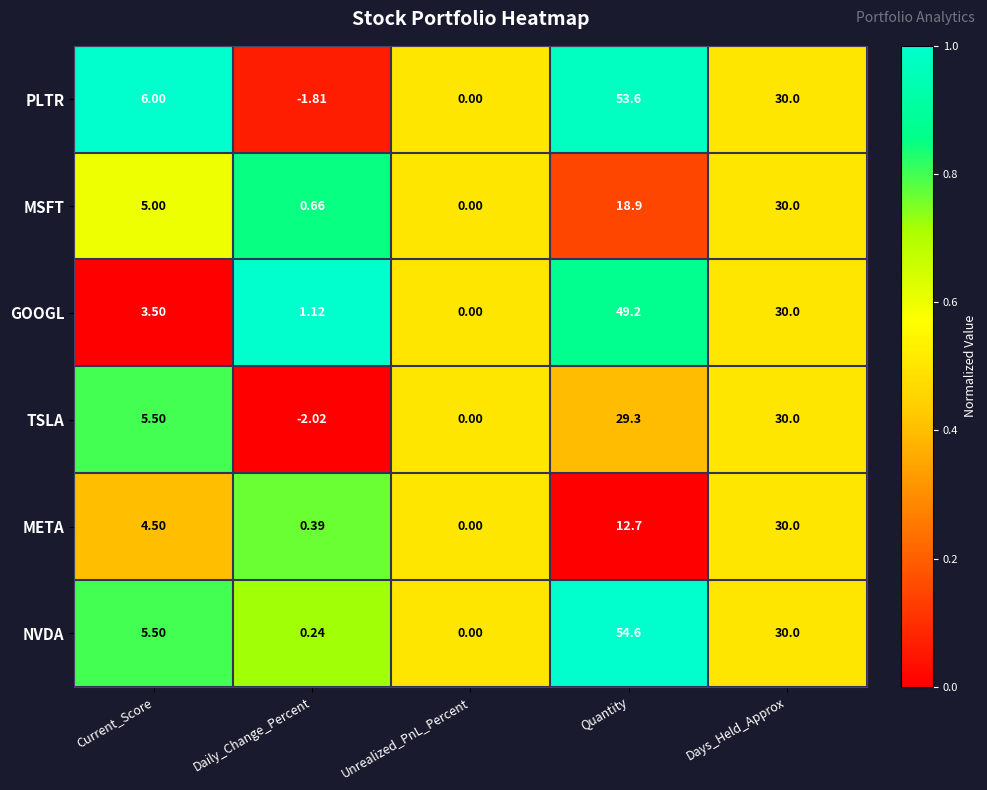

Which category has the lowest value across all series?

Daily_Change_Percent